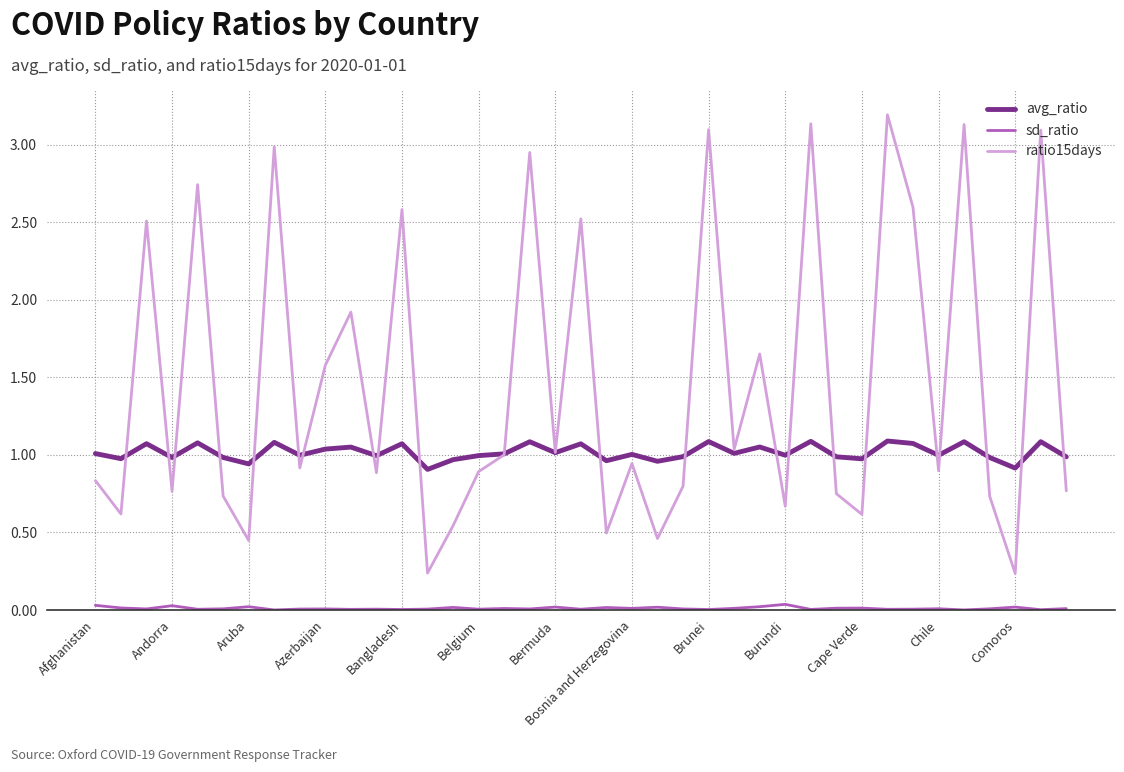

True or false: sd_ratio and avg_ratio intersect in this chart.

False